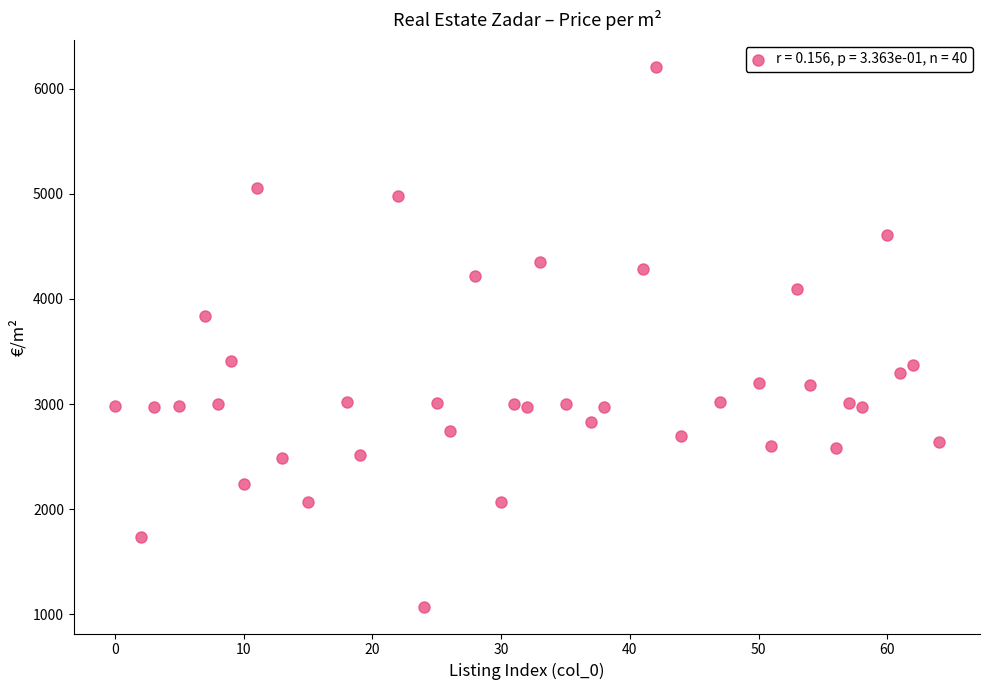

What is the range of Y values (max minus min)?

5136.1